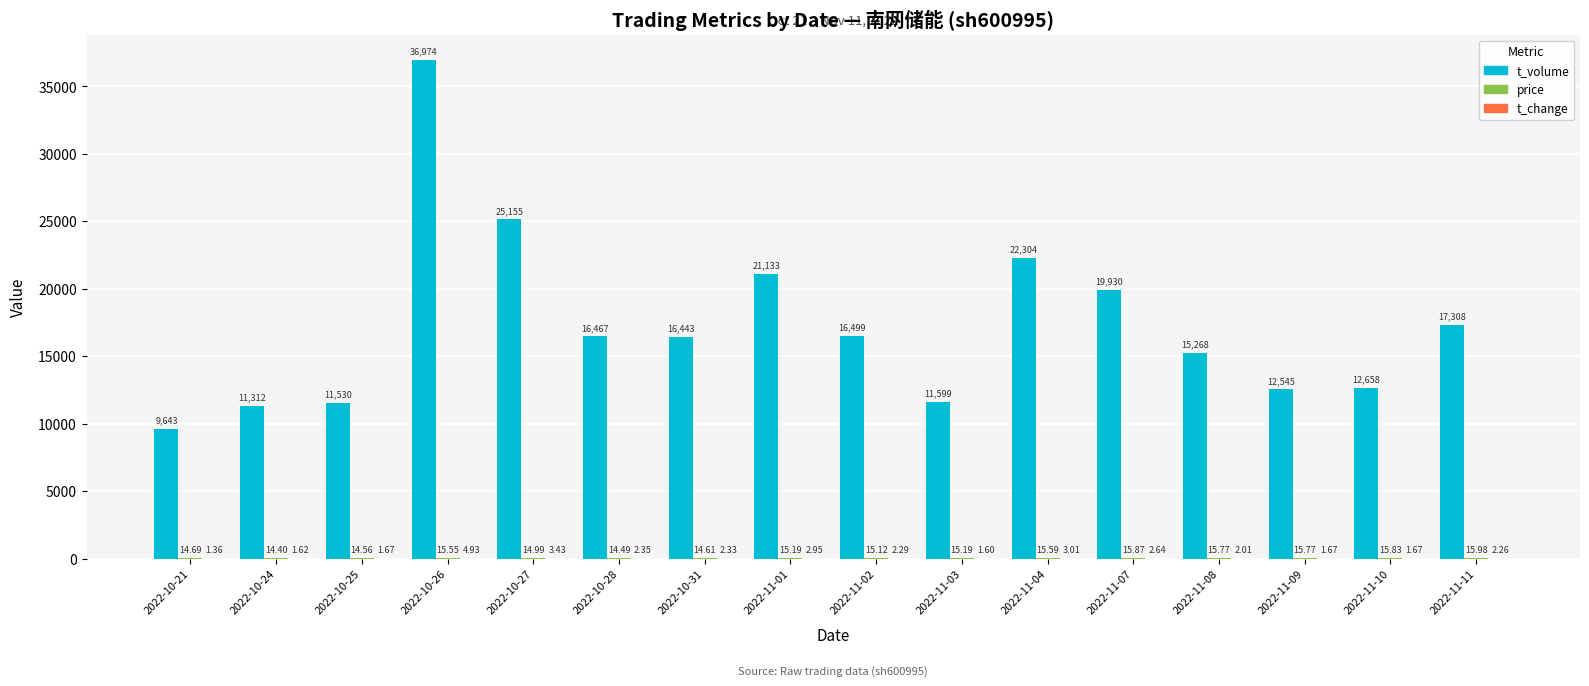

Which series changed the most between 2022-11-03 and 2022-11-04?

t_volume